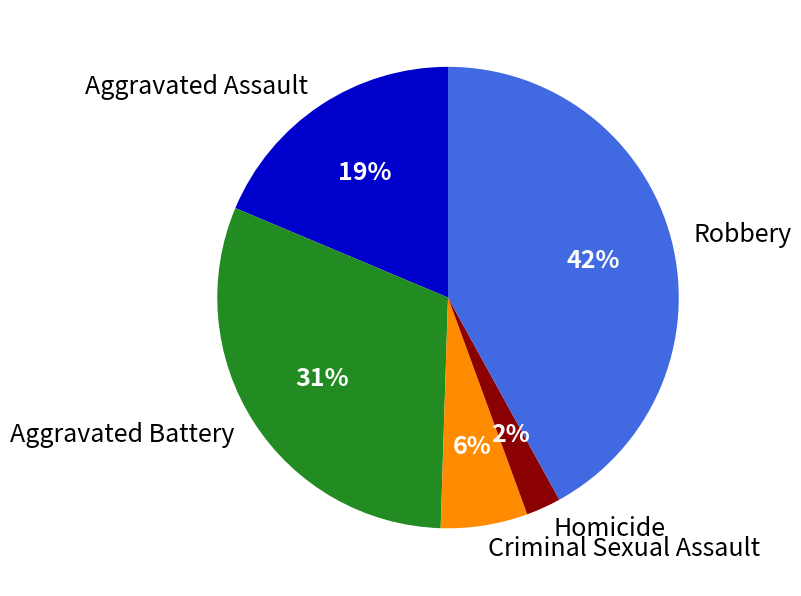

The Robbery slice represents 42% of the pie. True or false?

True